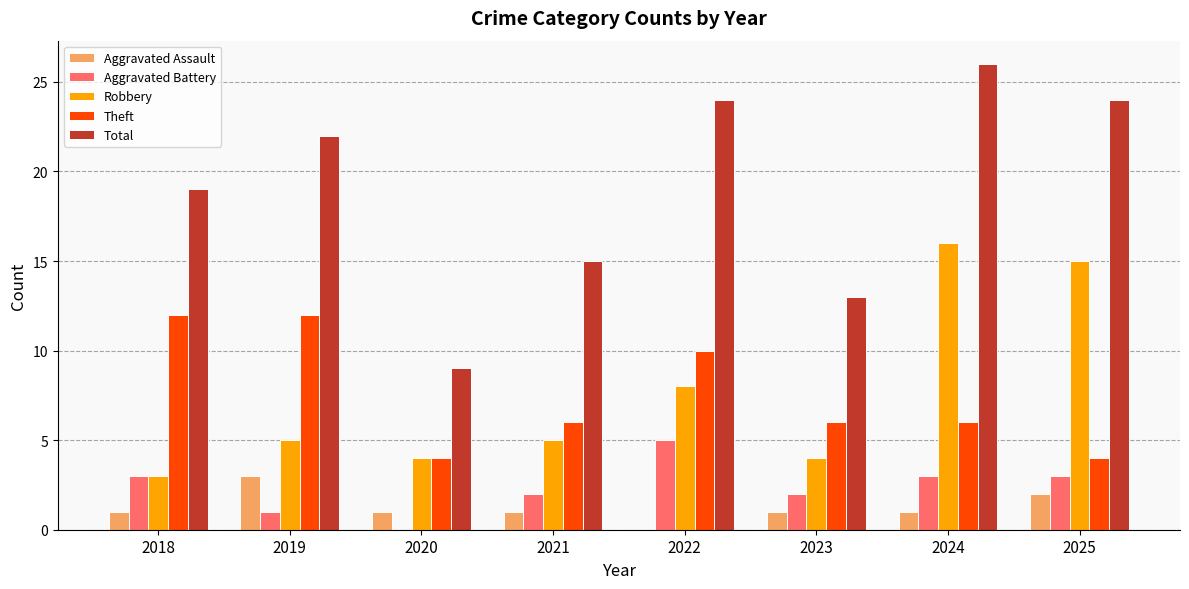

What is the sum of all Total values?

152